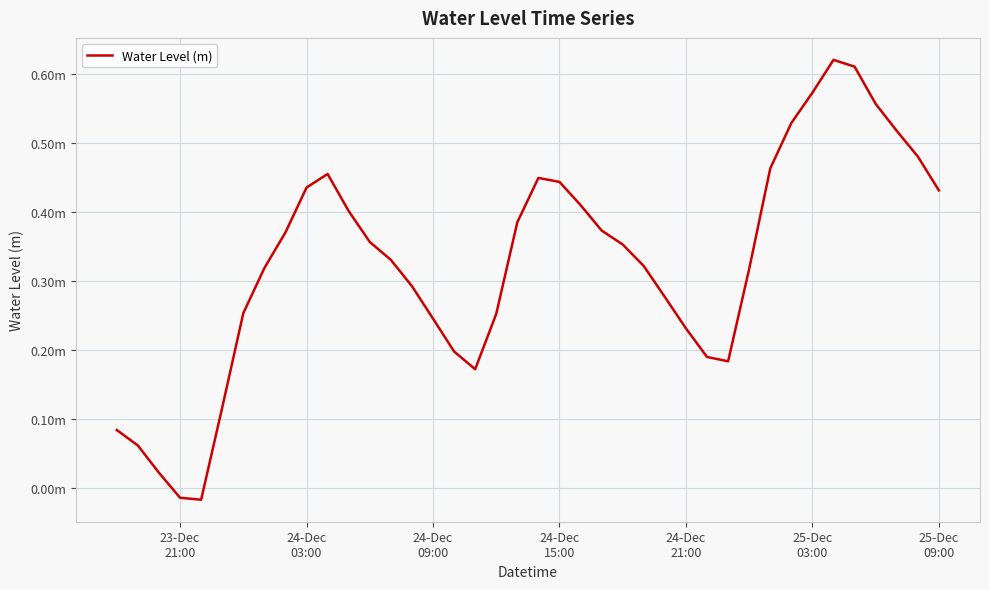

Does the chart have visible grid lines?

Yes